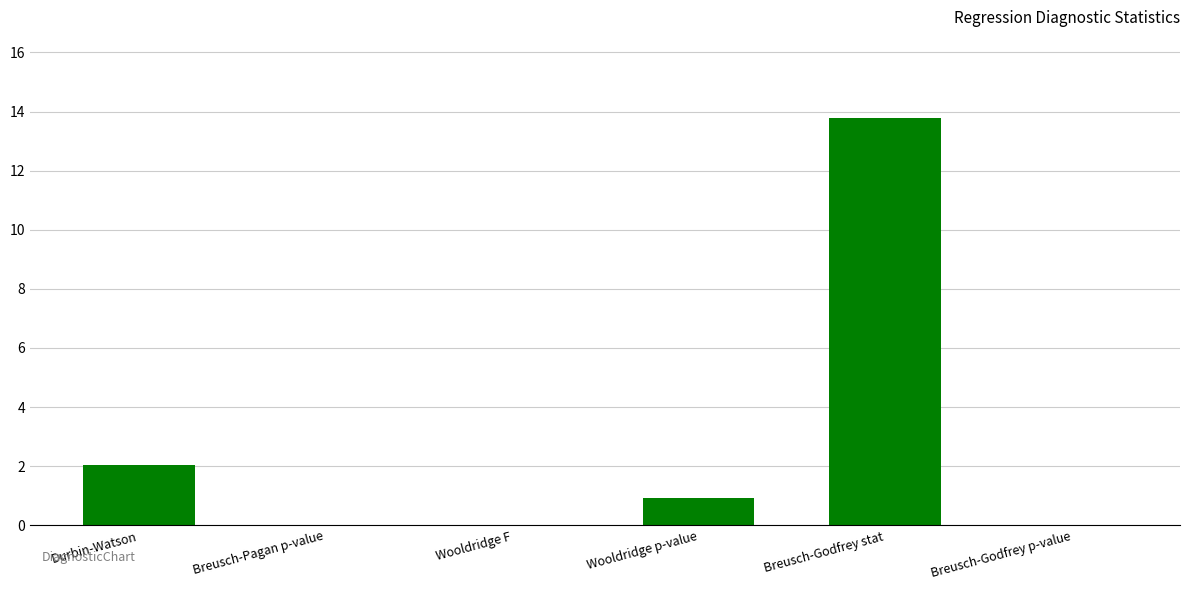

At which category does the chart reach its peak across all series?

Breusch-Godfrey stat